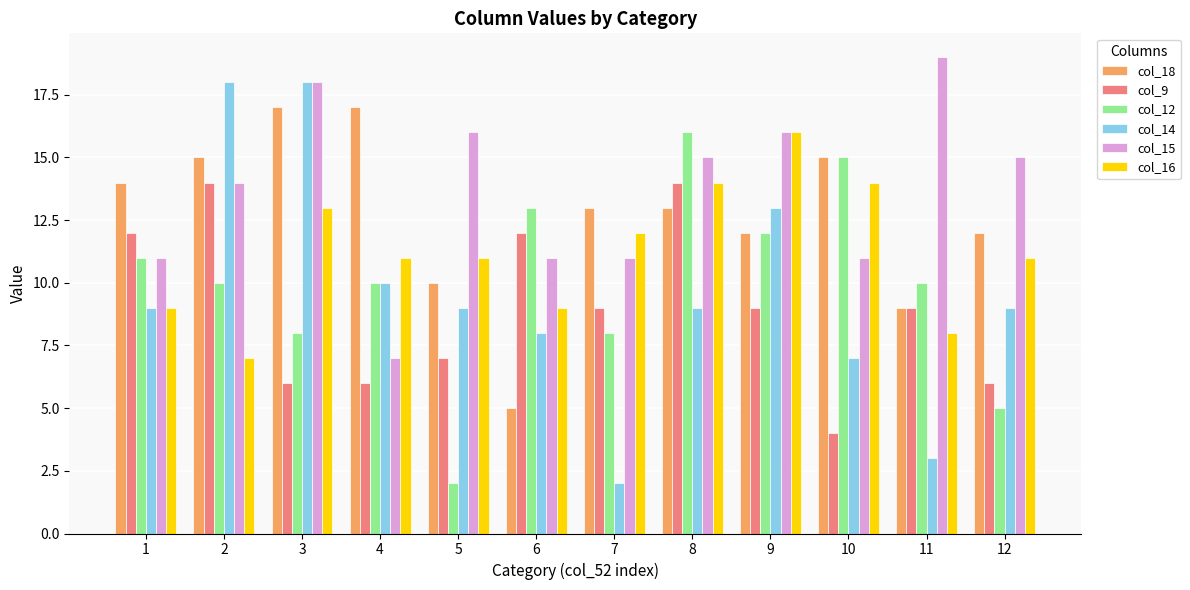

Which series has the largest total across all categories?

col_15